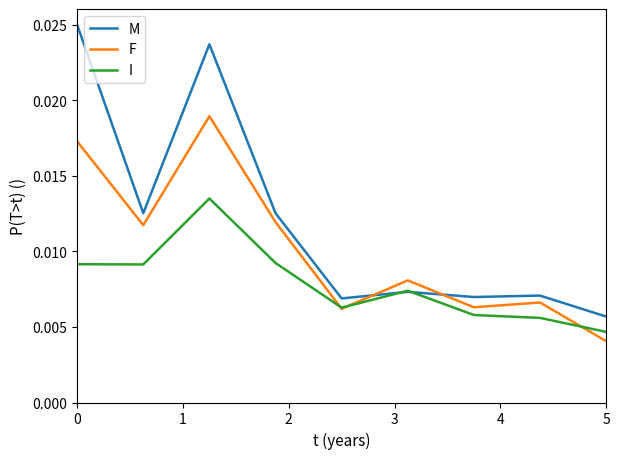

Count the M values in the range 0 to 1.

9